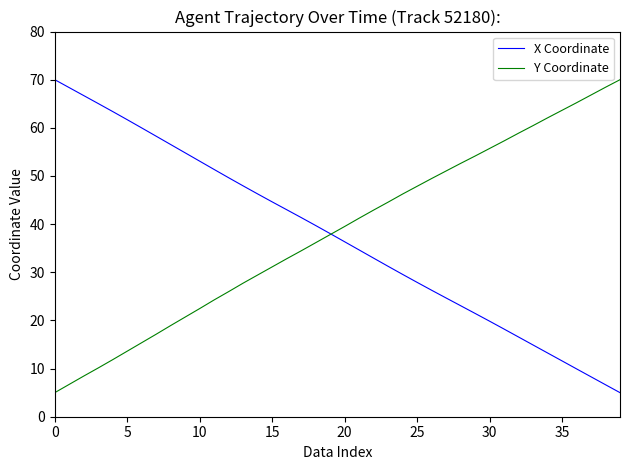

What are all the series names shown in the legend?

X Coordinate, Y Coordinate